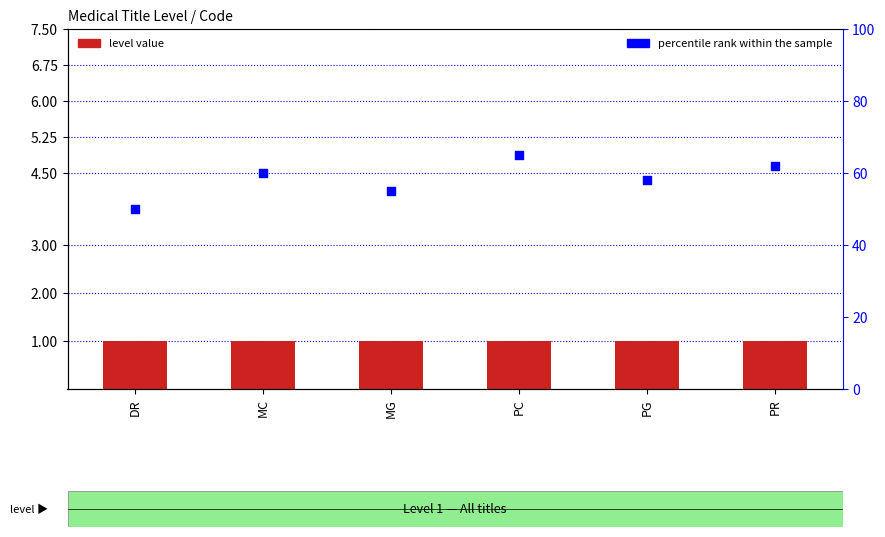

At which category is the sum across all series the highest?

PC